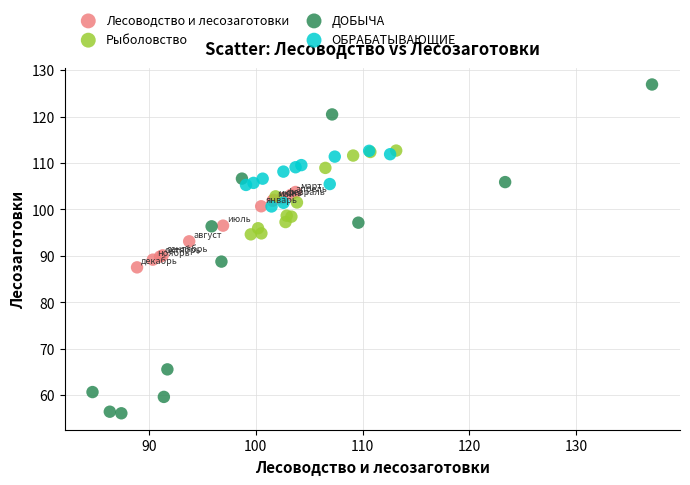

Which series reaches the minimum Y coordinate?

ДОБЫЧА